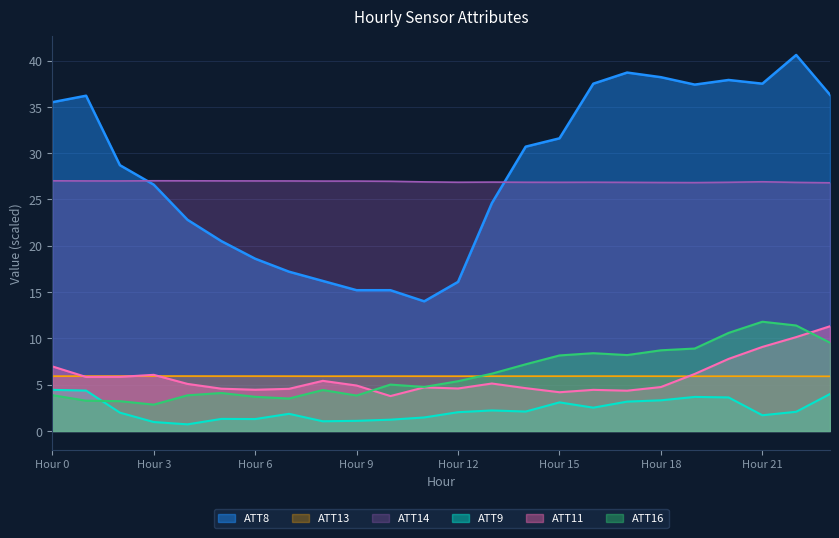

Reading left to right, what are all the values shown in this chart?

ATT8: 35.5	36.2	28.7	26.6	22.8	20.5	18.6	17.2	16.2	15.2	15.2	14.0	16.1	24.6	30.7	31.6	37.5	38.7	38.2	37.4	37.9	37.5	40.6	36.3
ATT9: 4.4	4.4	2.0	1.0	0.7	1.3	1.3	1.9	1.0	1.1	1.2	1.5	2.0	2.2	2.1	3.1	2.5	3.2	3.3	3.7	3.6	1.7	2.1	4.0
ATT11: 7.0	5.8	5.8	6.1	5.1	4.6	4.5	4.6	5.4	4.9	3.8	4.7	4.6	5.1	4.6	4.2	4.4	4.4	4.7	6.2	7.8	9.1	10.1	11.3
ATT13: 5.9	5.9	5.9	5.9	5.9	5.9	5.9	5.9	5.9	5.9	5.9	5.9	5.9	5.9	5.9	5.9	5.9	5.9	5.9	5.9	5.9	5.9	5.9	5.9
ATT14: 27.0	27.0	27.0	27.0	27.0	27.0	27.0	27.0	27.0	27.0	27.0	26.9	26.9	26.9	26.9	26.9	26.9	26.8	26.8	26.8	26.9	26.9	26.8	26.8
ATT16: 3.9	3.3	3.2	2.8	3.9	4.1	3.7	3.5	4.4	3.8	5.0	4.8	5.4	6.2	7.2	8.2	8.4	8.2	8.7	8.9	10.6	11.8	11.4	9.5